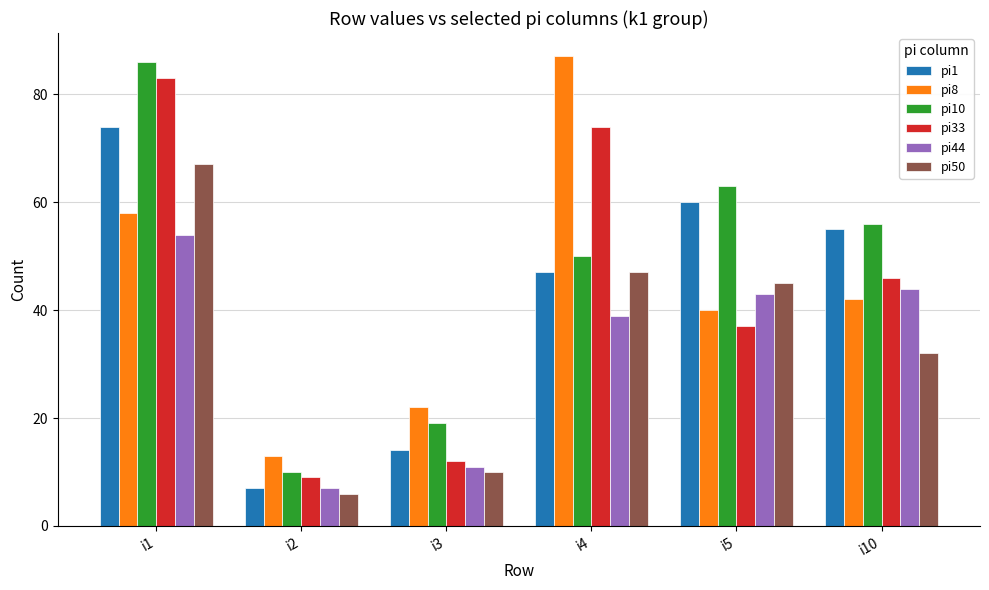

At which label does pi33 reach its minimum?

i2